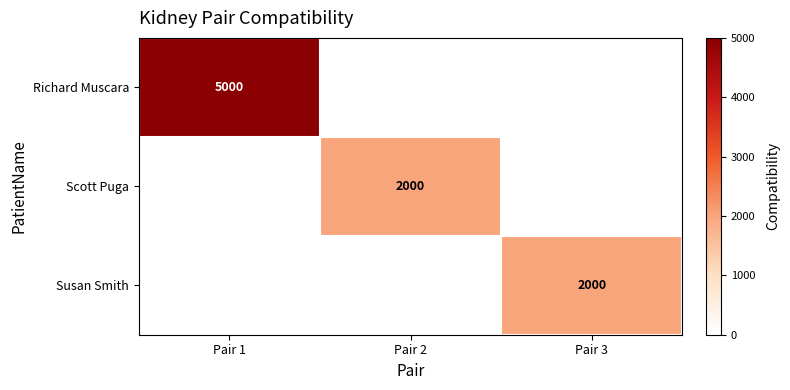

Is it true that Scott Puga equals 447 at Pair 2?

False